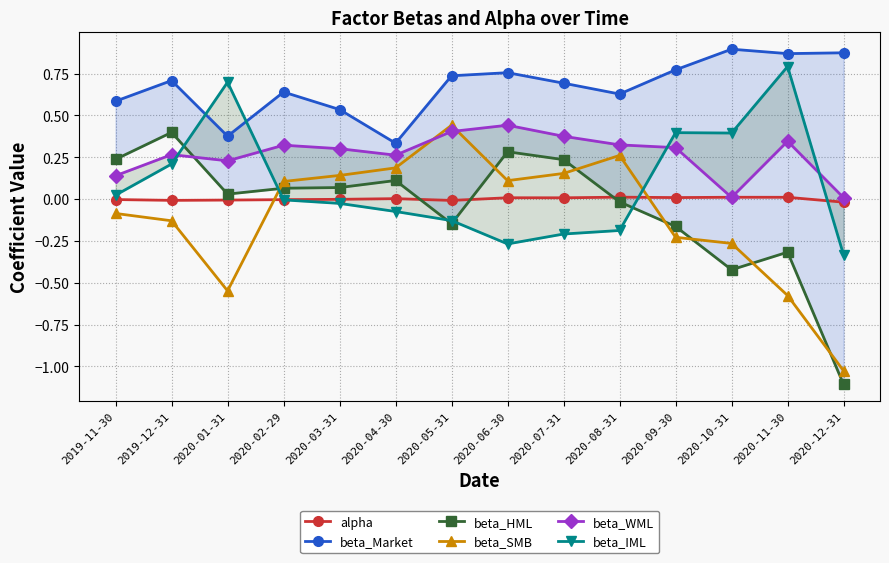

The value of beta_IML at 2020-07-31 is -0.2. True or false?

True